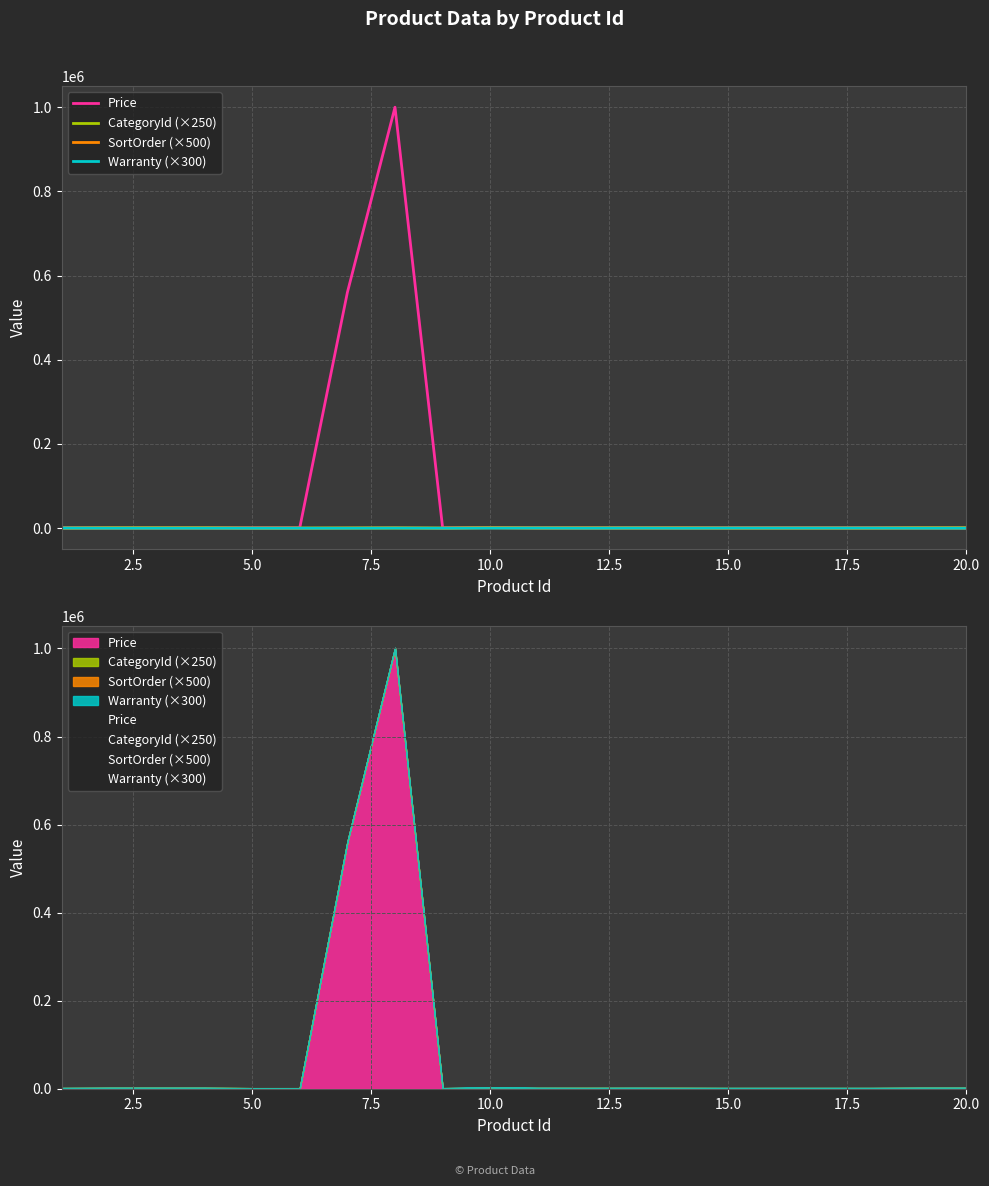

What is the smallest value displayed?

1000